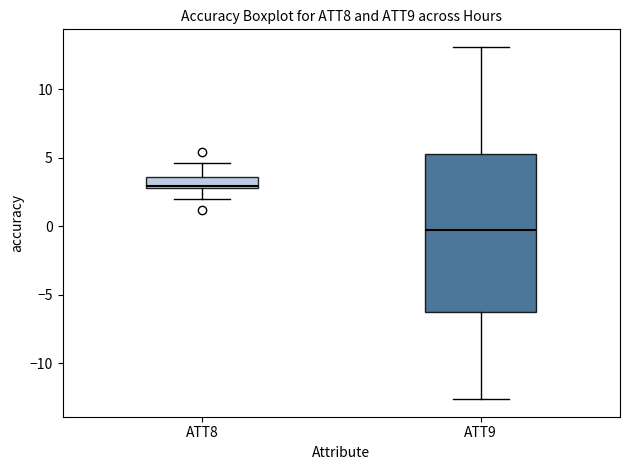

Reading left to right, transcribe this box plot: for each box, give where its median line is, the range the box spans, and where its two whiskers end, as read against the y-axis. The values are not printed on the chart, so give them approximately, as read against the axis.

ATT8: median 3.0 (just above the box's lower edge), box 3.0 to 3.5, whiskers 2.0 to 4.5
ATT9: median -0.5, box -6.5 to 5.0, whiskers -12.5 to 13.0